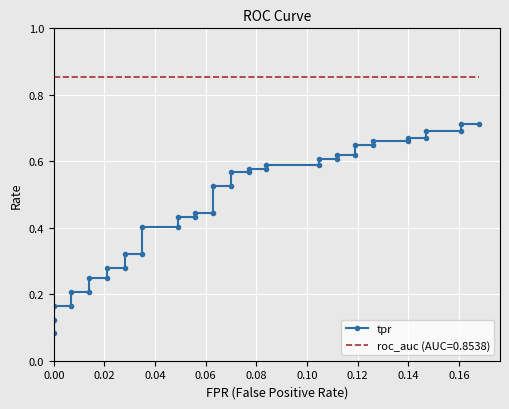

What is the difference between the values at 34 and 0.12?

0.4